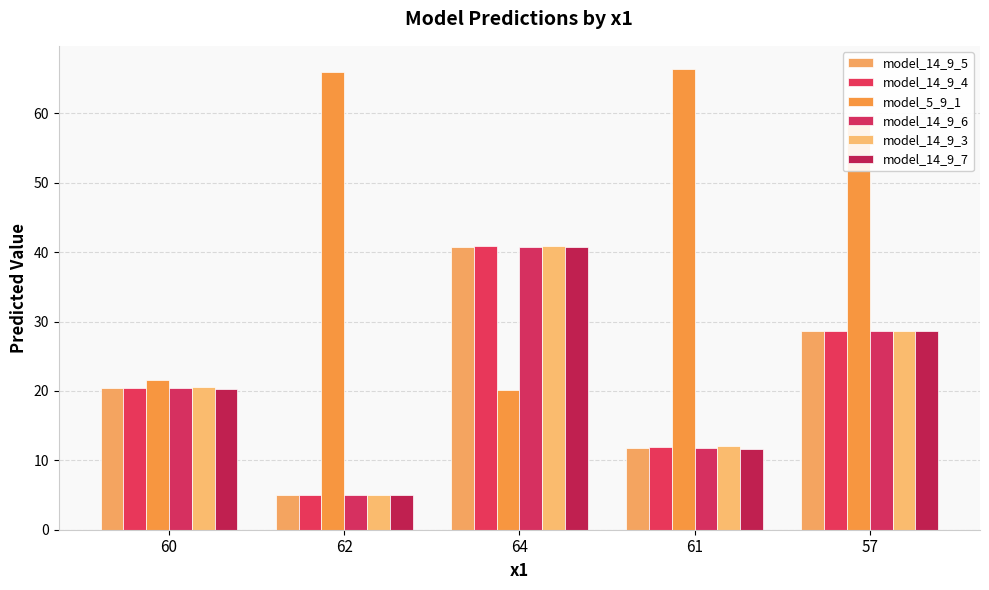

At which label does model_14_9_3 reach its peak?

64